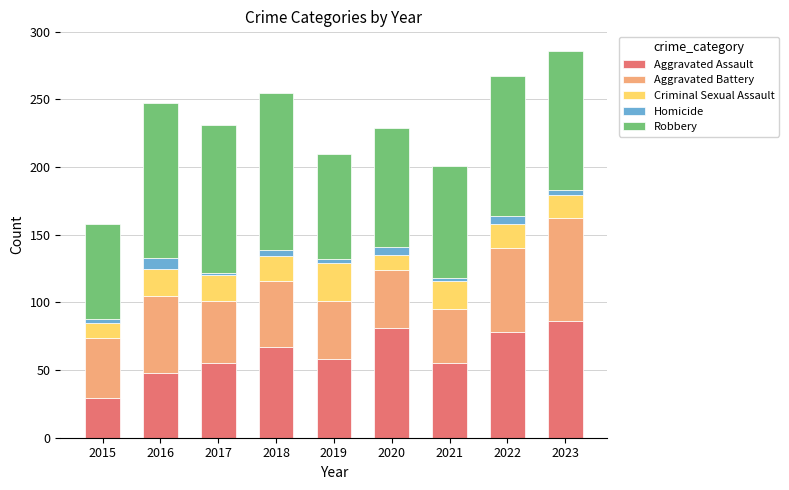

The Aggravated Assault series shows 48 at 2016. True or false?

True